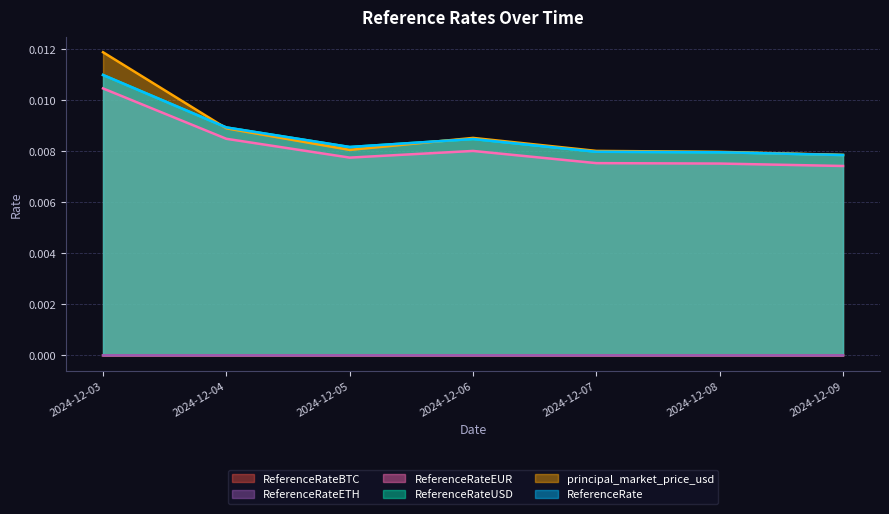

How many lines are shown in the chart?

6